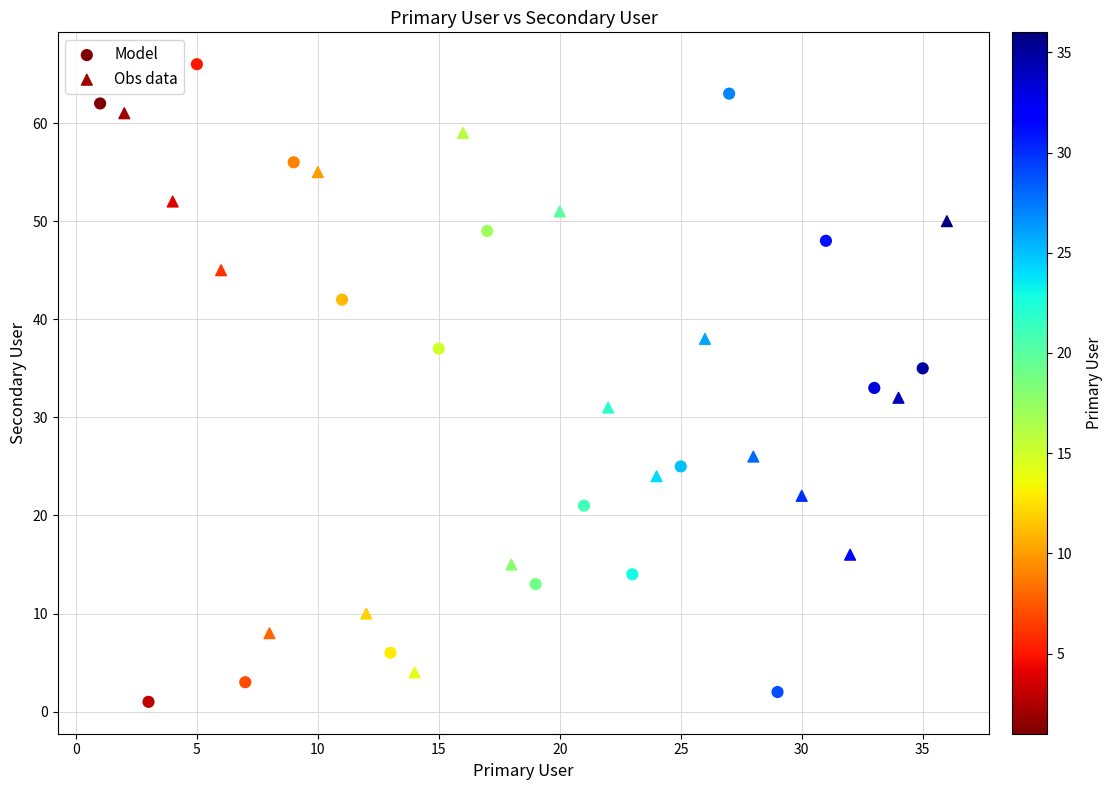

Which series has the widest spread of Y values?

Model